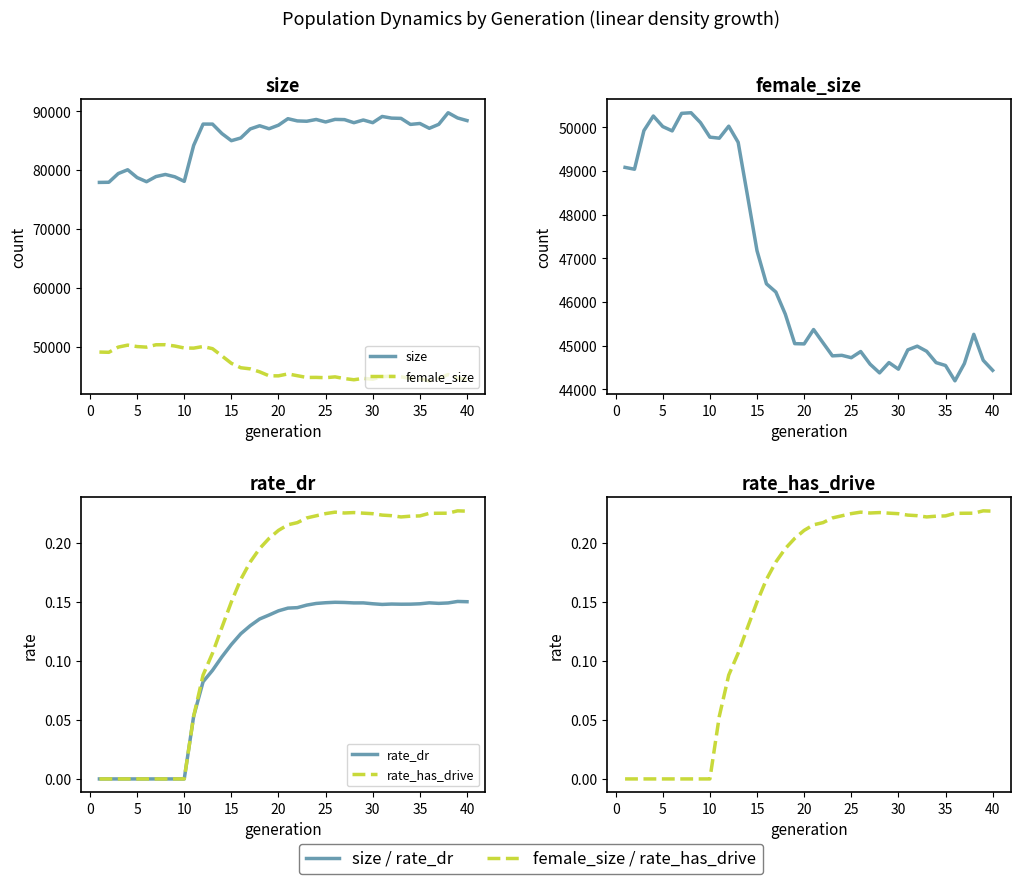

What are all the series names shown in the legend?

size, female_size, rate_dr, rate_has_drive